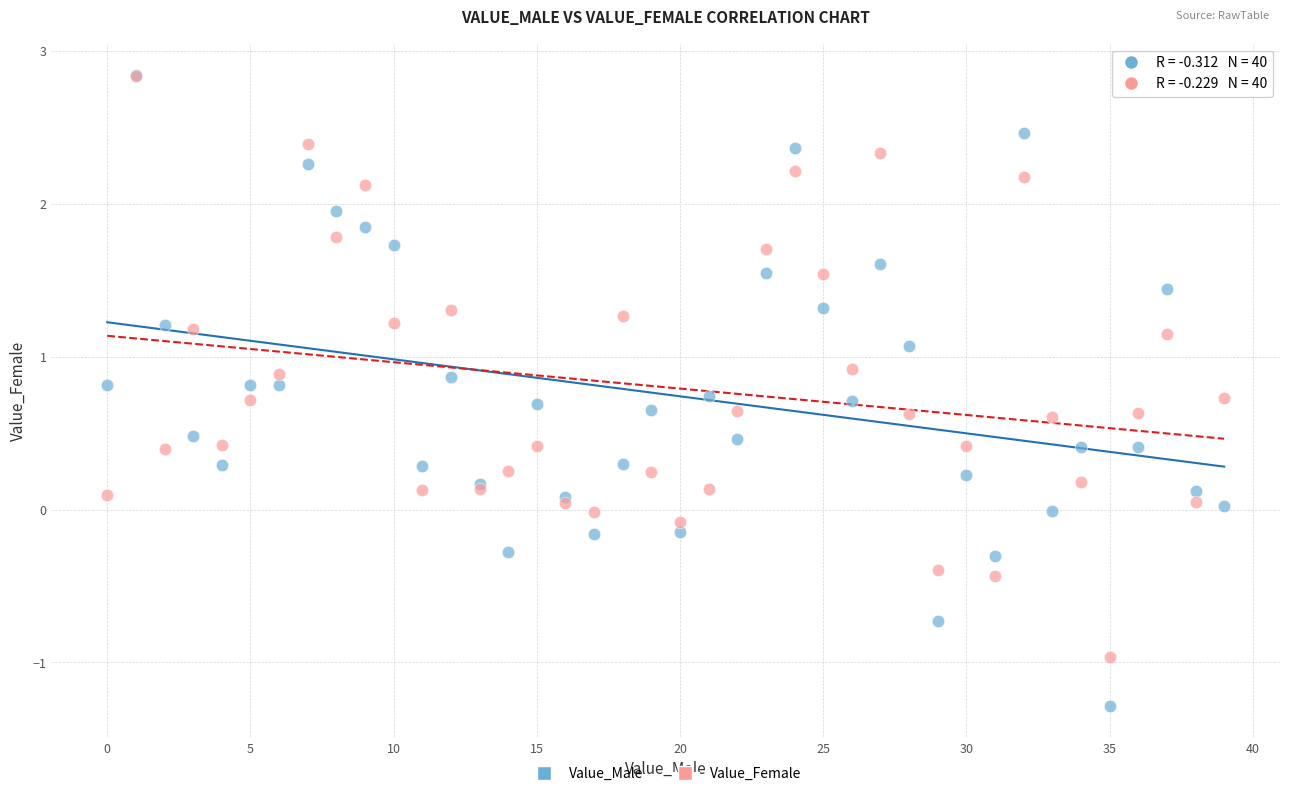

Which series contains the lowest Y value?

Value_Male